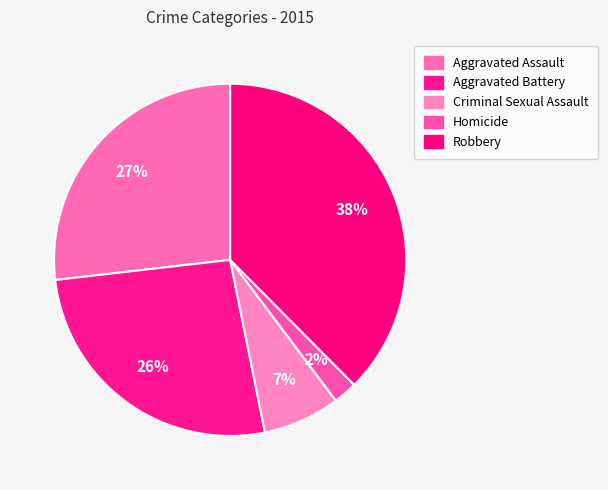

Is there a majority slice in this chart?

No